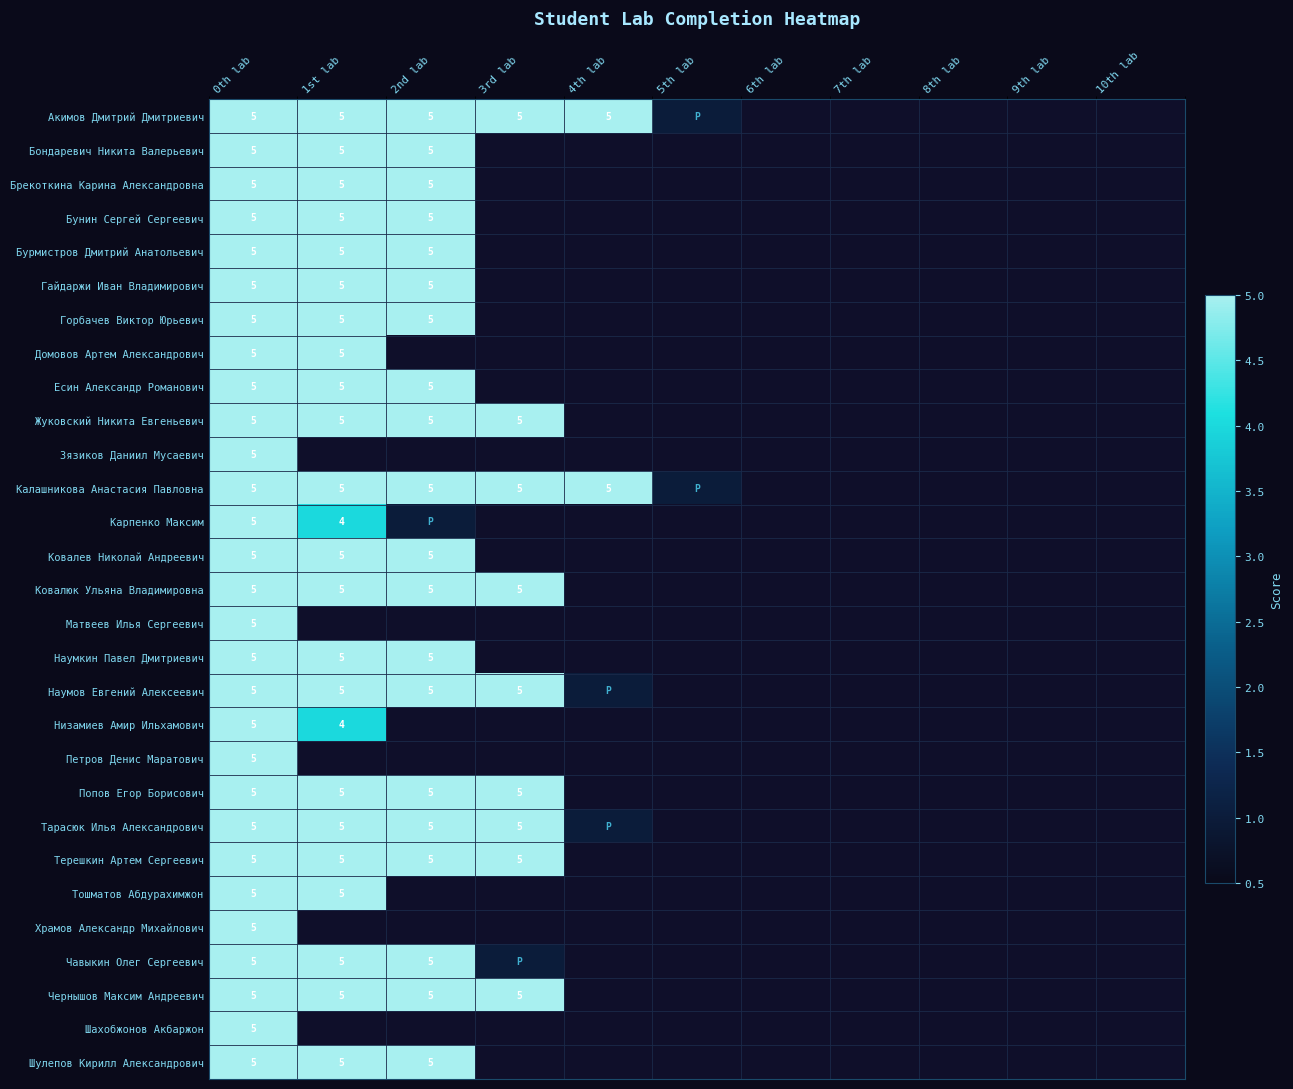

What is the total value across all series at 0th lab?

145